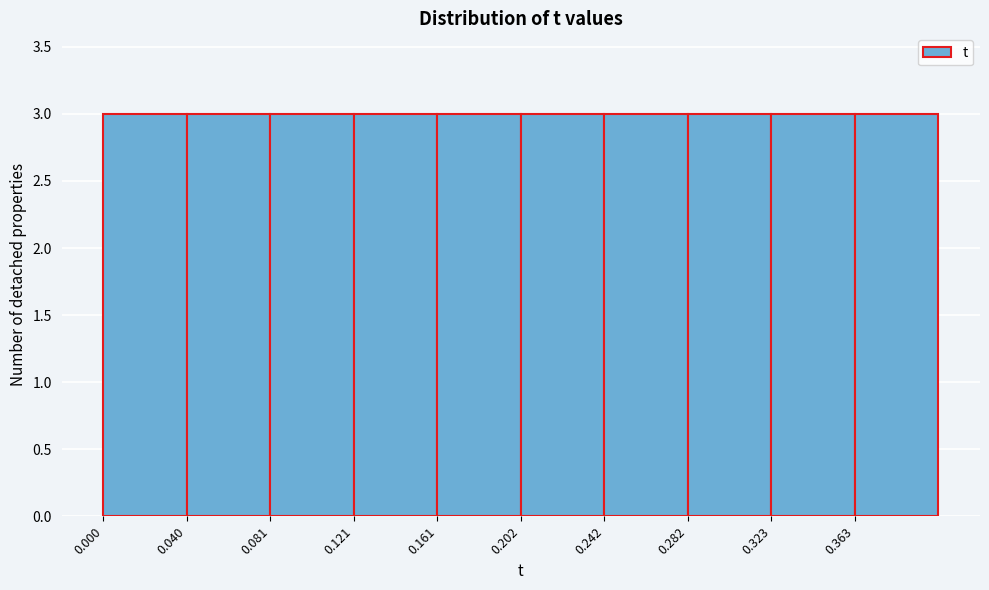

What is the height of the bar covering 0.160 to 0.200 on the x-axis? Neither the bar edges nor the heights are printed on the chart, so give them approximately, as read against the axes.

3